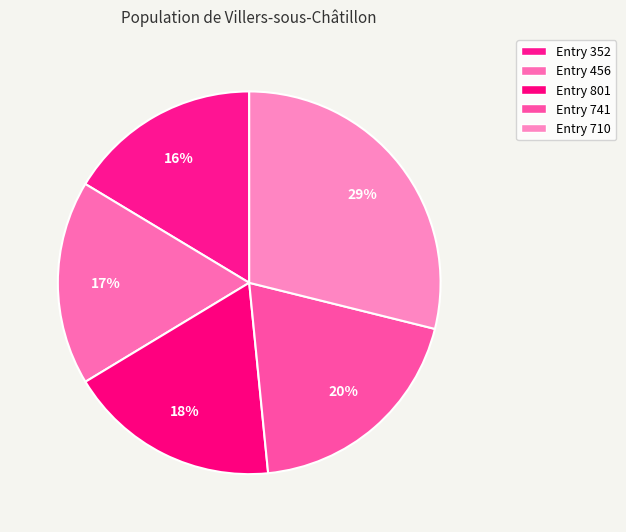

How many segments does this pie chart have?

5